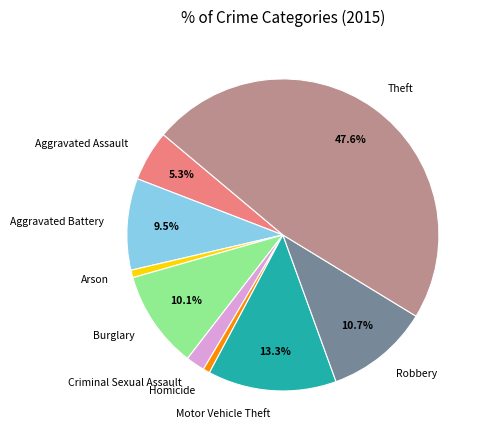

Is Aggravated Battery the majority of the pie?

No